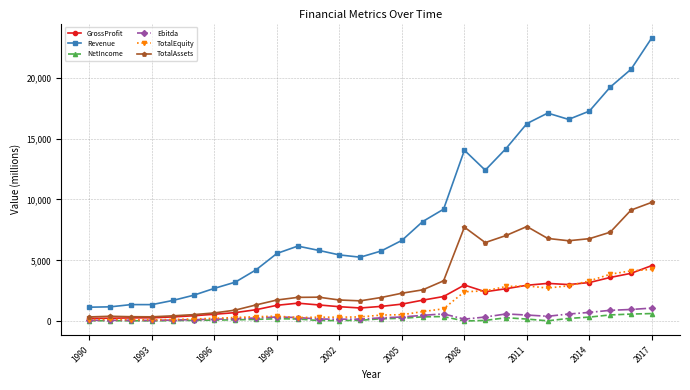

What is the greatest value displayed?

23272.8